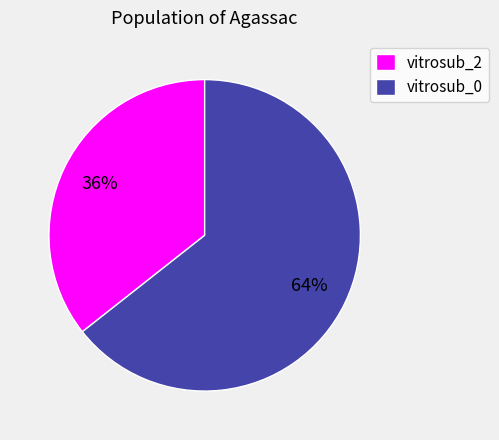

To the nearest percent, what percentage of the pie is vitrosub_2?

36%